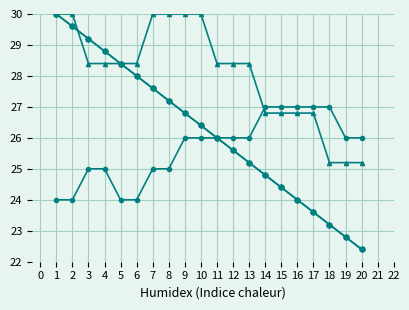

What is the smallest value displayed?

22.4